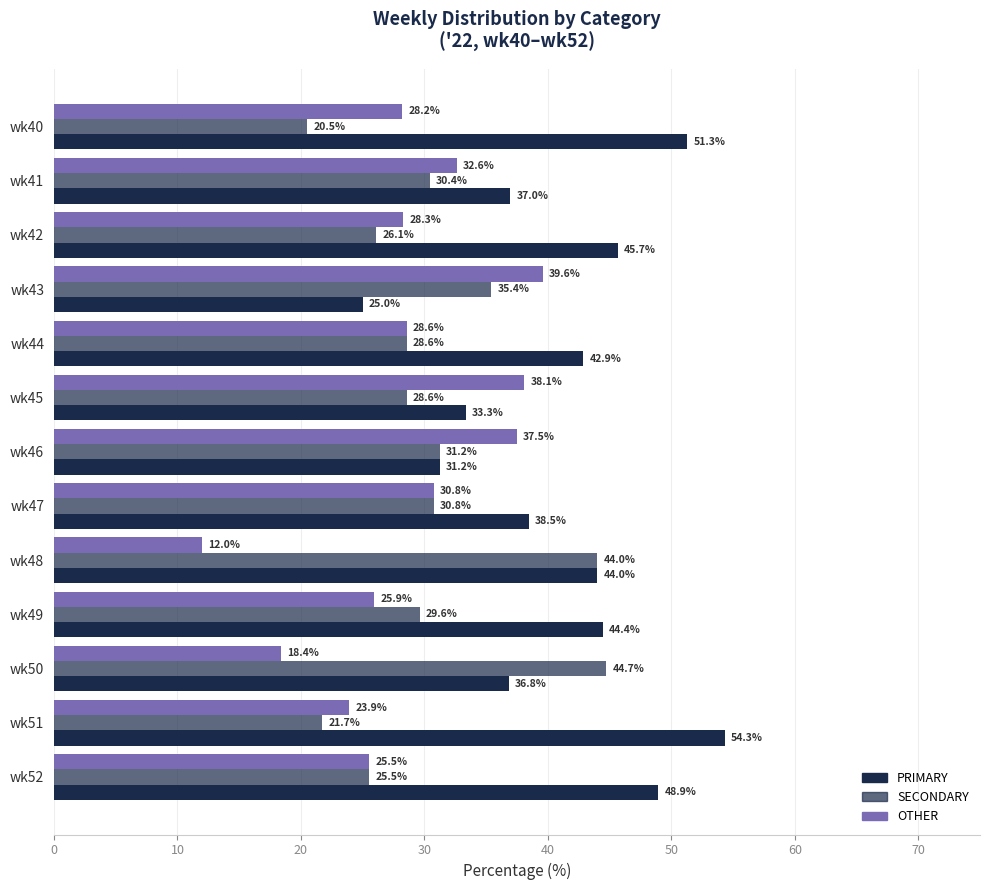

What is the value of the SECONDARY bar at the 13th from the left?

25.5